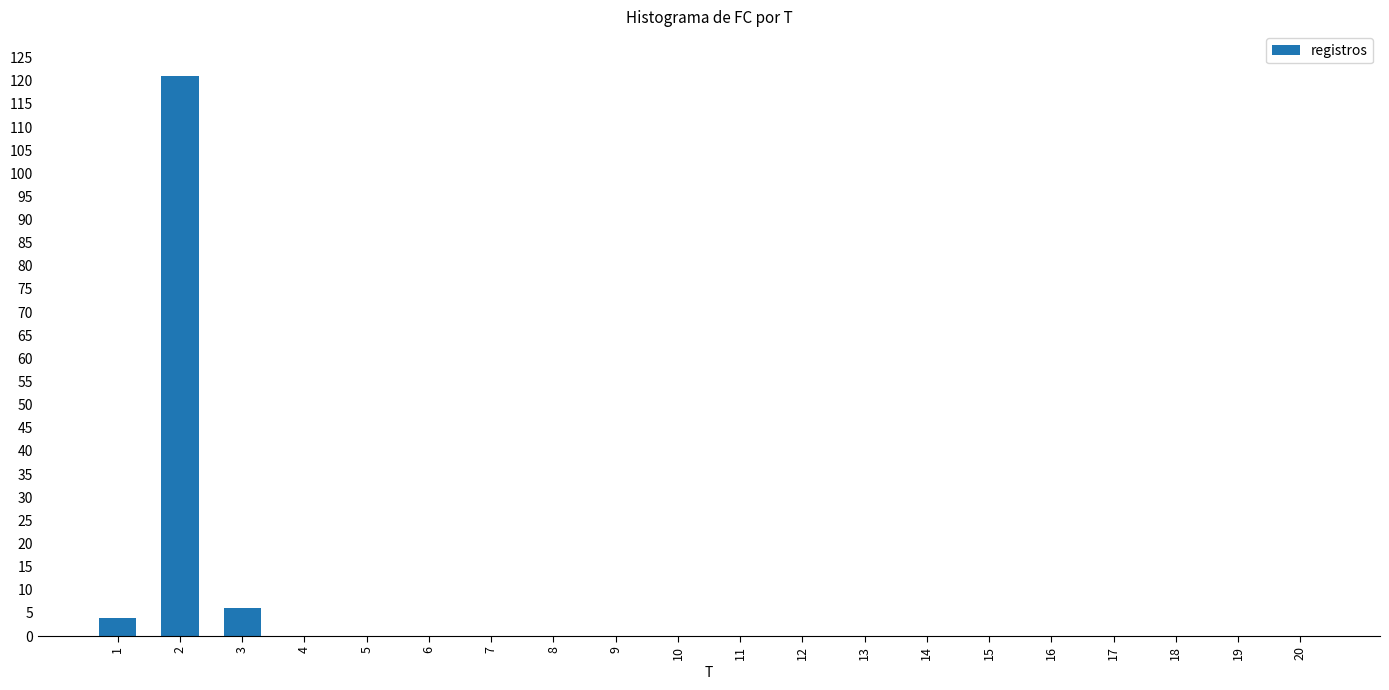

True or false: the data shows 0 at 12.

True